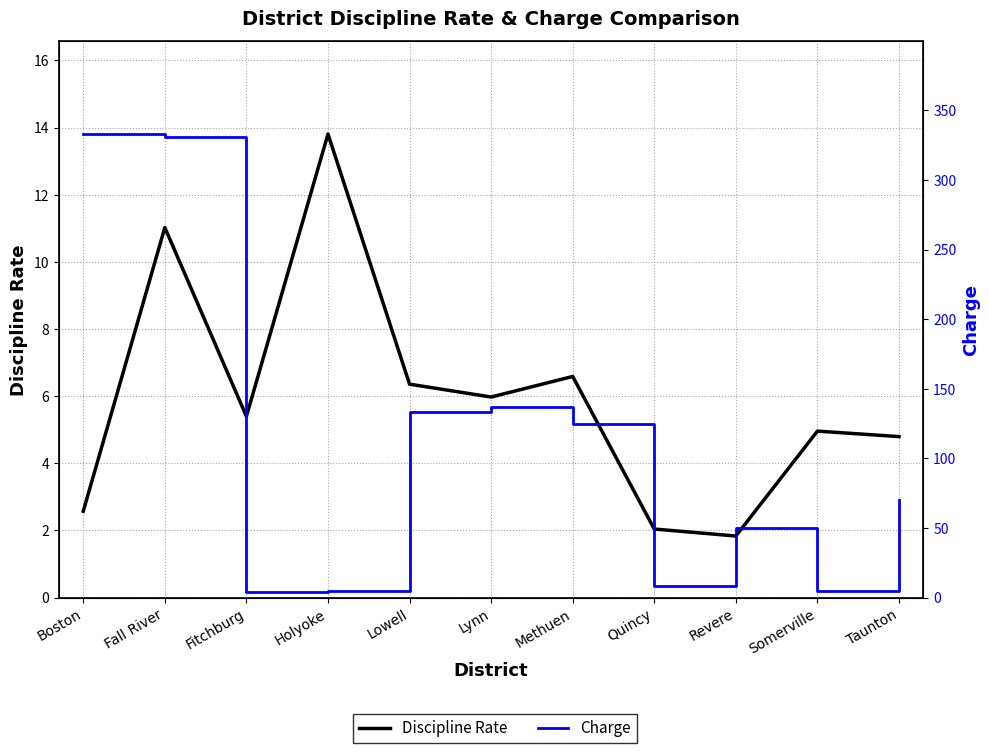

At which label does Discipline Rate first exceed 5?

Fall River